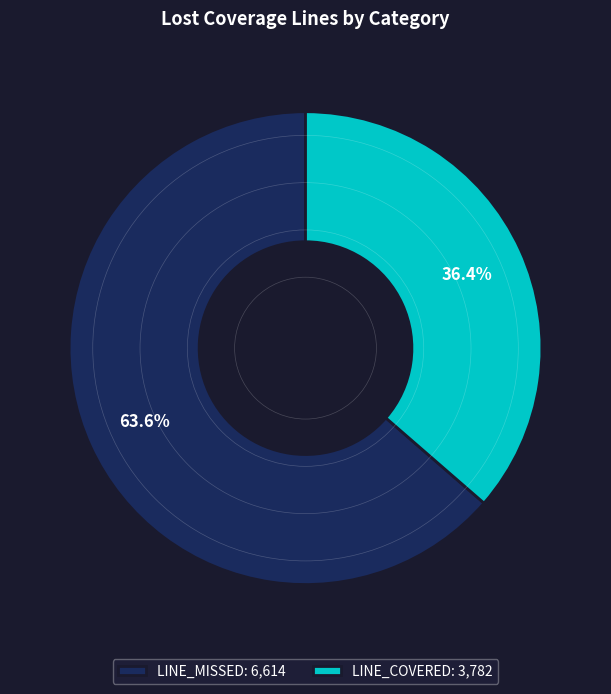

How many slices are in this pie chart?

2